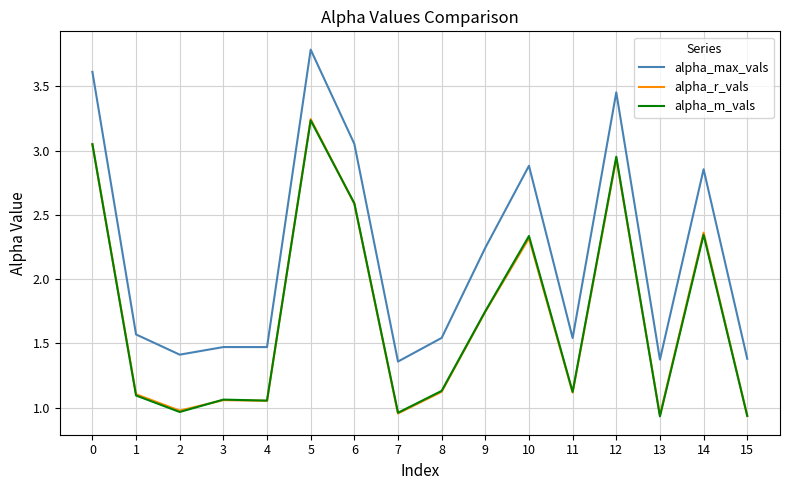

At which category does the chart reach its peak across all series?

5